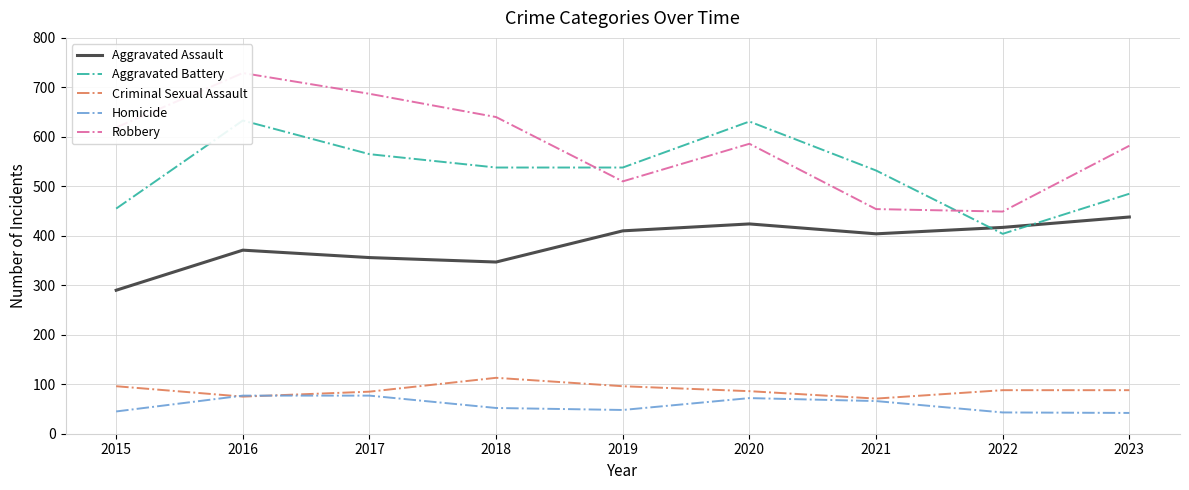

What is the difference between the highest and lowest values at 2016?

654